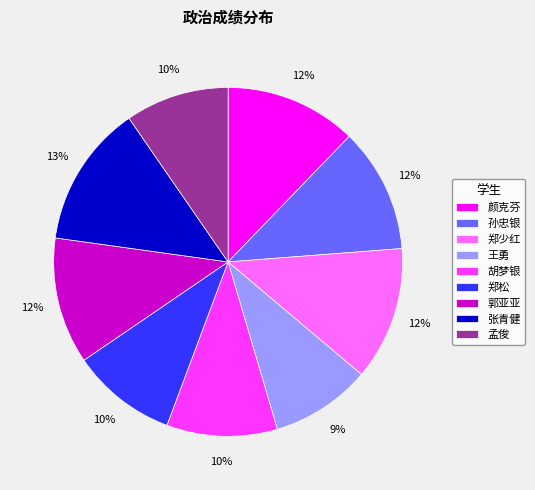

How many segments does this pie chart have?

9